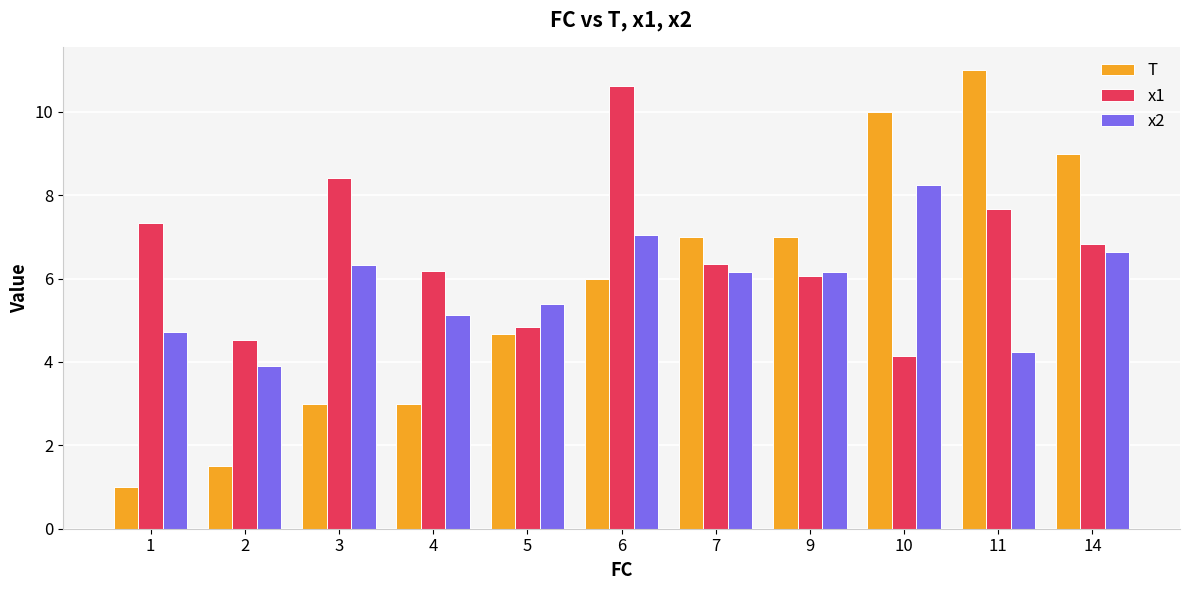

What are all the series names shown in the legend?

T, x1, x2